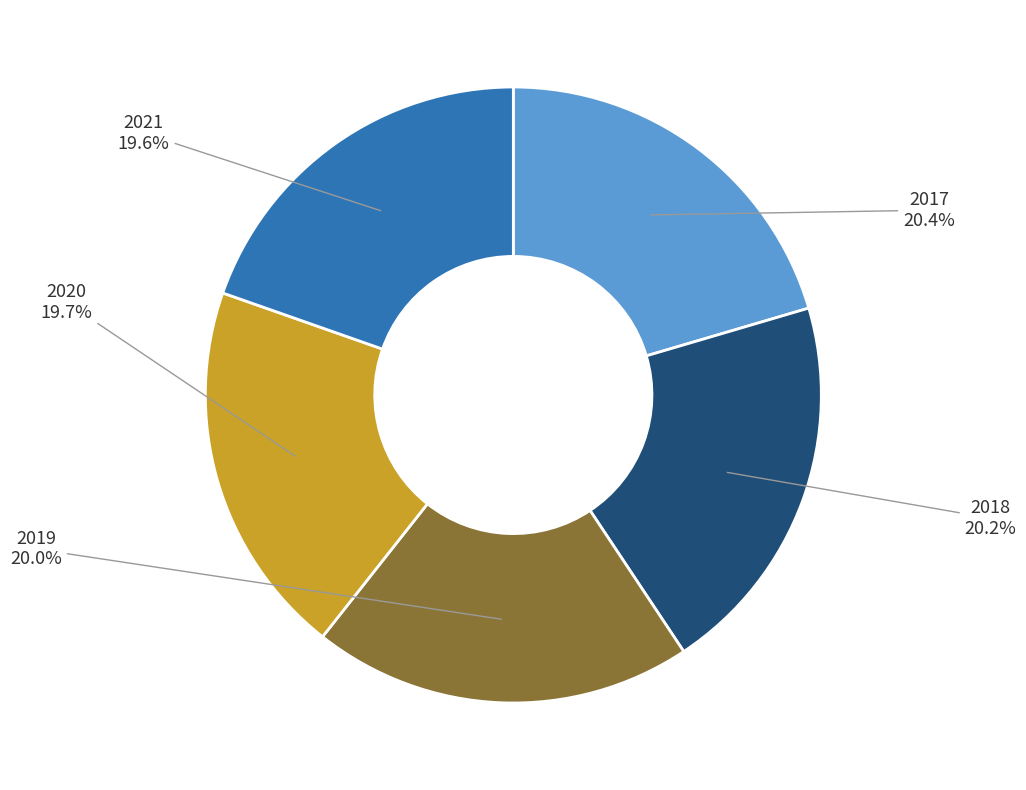

To the nearest percent, what is the average slice percentage?

20%